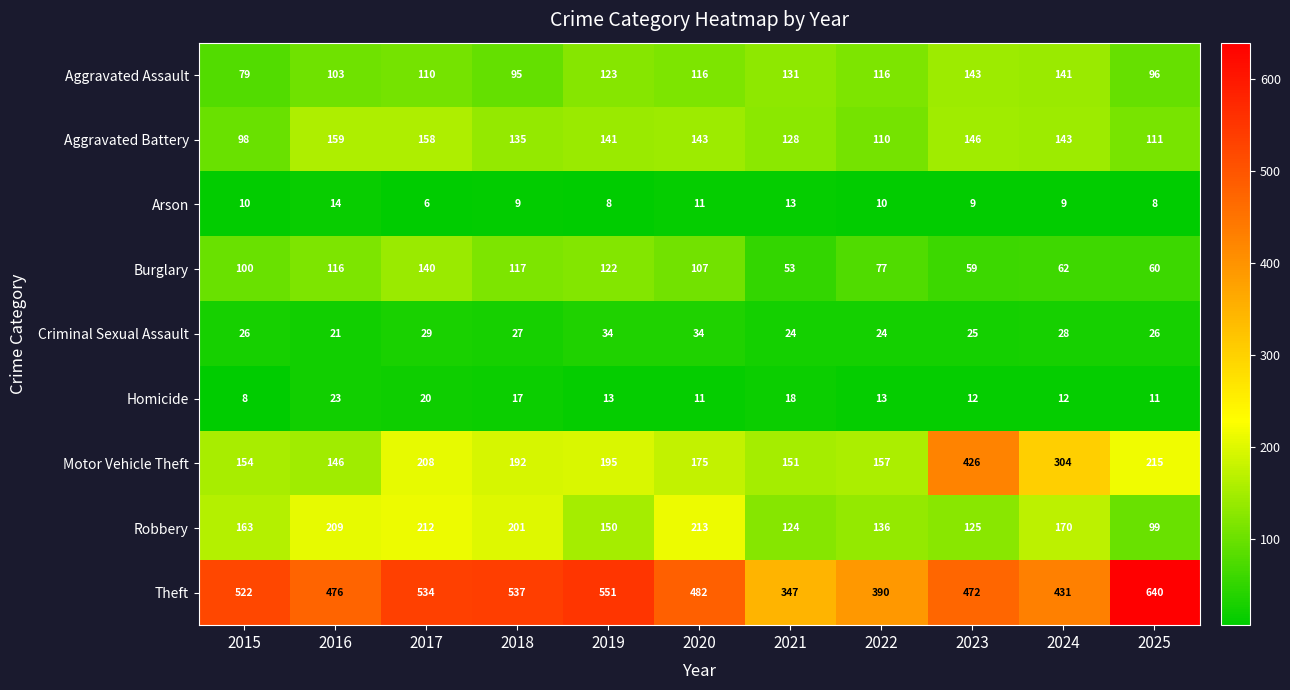

How many distinct data groups are displayed?

9